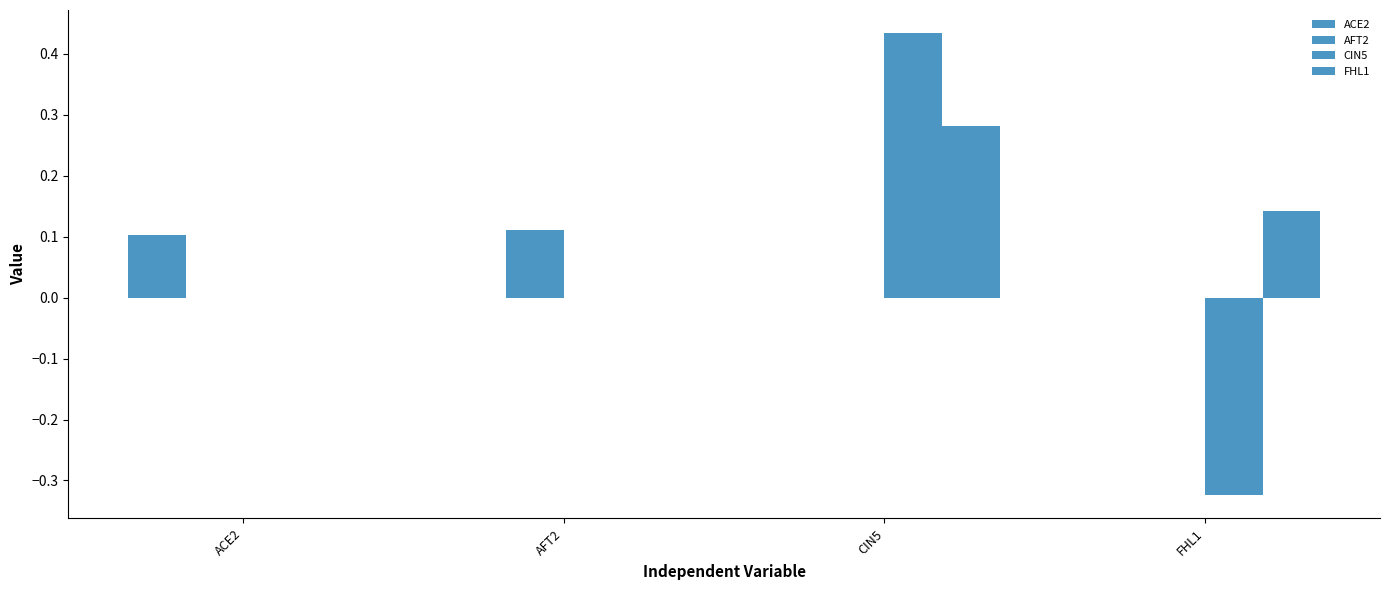

Reading left to right, list all the values displayed in this chart.

ACE2: 0.1	0.0	0.0	0.0
AFT2: 0.0	0.1	0.0	0.0
CIN5: 0.0	0.0	0.4	-0.3
FHL1: 0.0	0.0	0.3	0.1